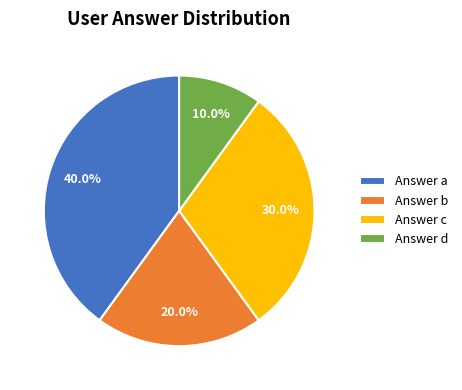

What is the ratio of the value at Answer a to the value at Answer d?

4.0